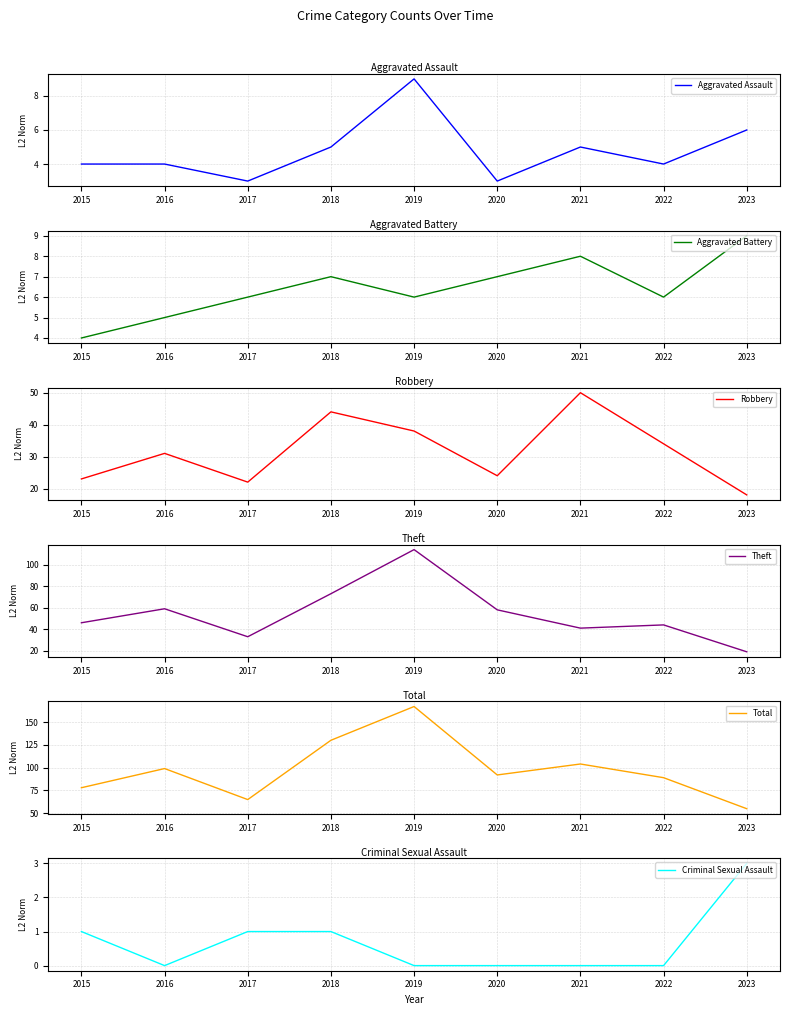

Which category has the highest value in the Total series?

2019